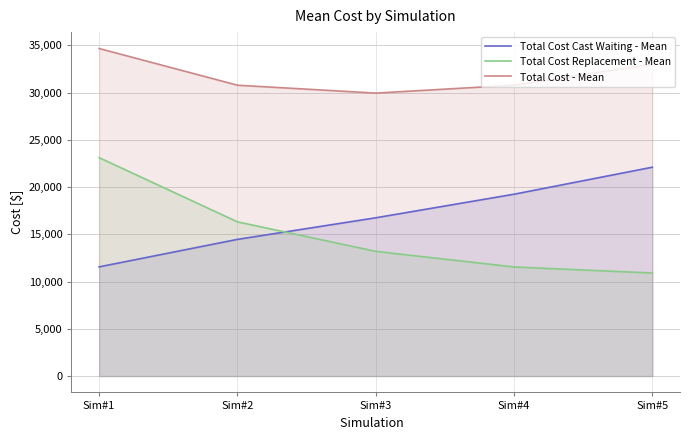

Which series changed the most between Sim#4 and Sim#5?

Total Cost Cast Waiting - Mean